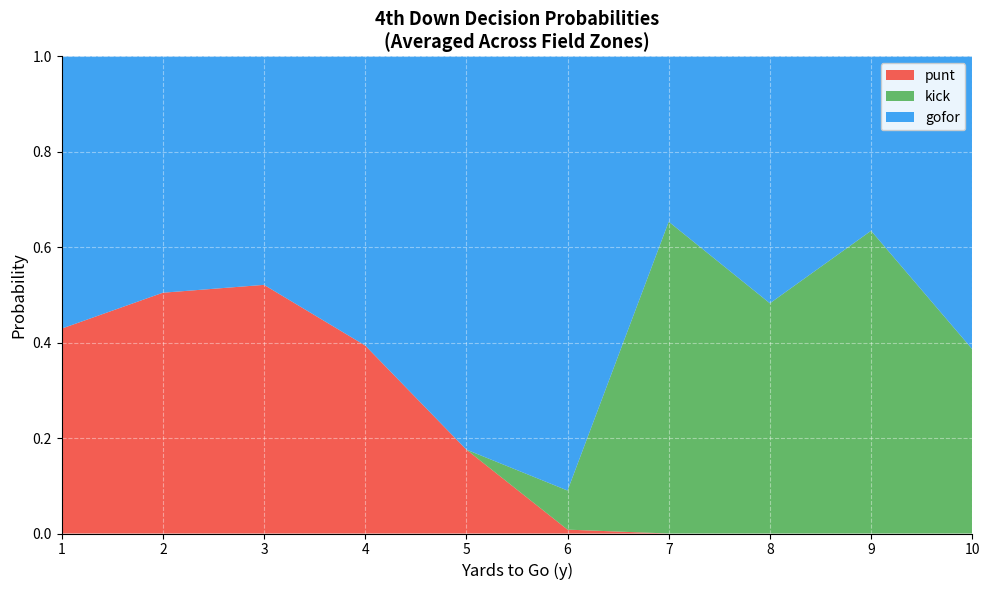

The value of punt at 8 is 0.0. True or false?

True